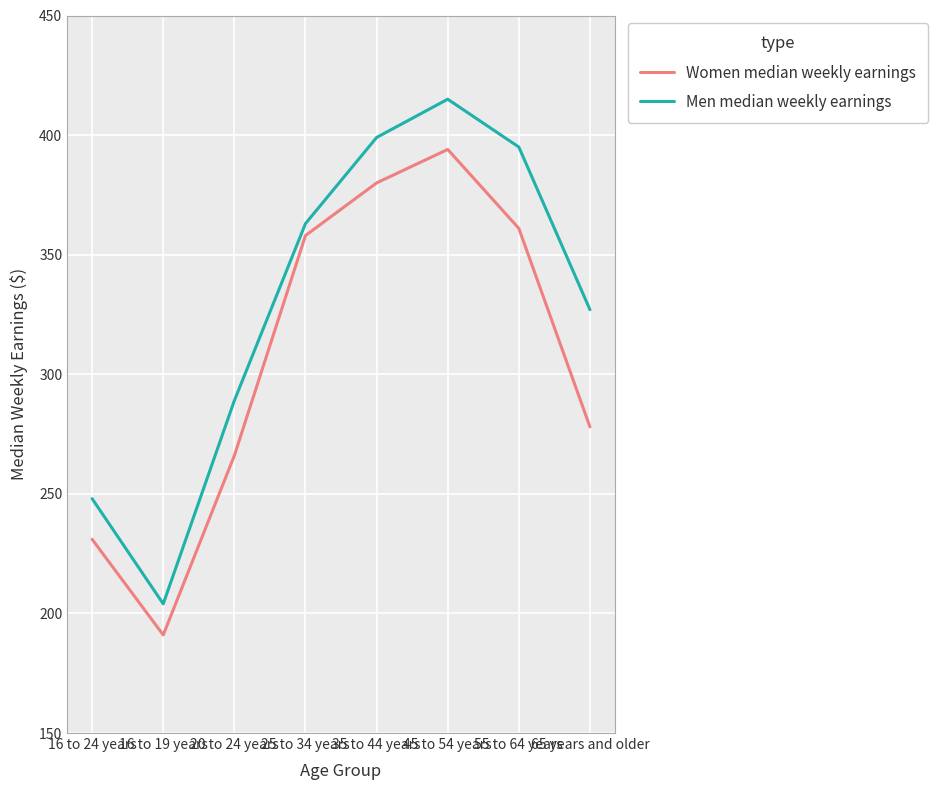

What are all the series names shown in the legend?

Women median weekly earnings, Men median weekly earnings